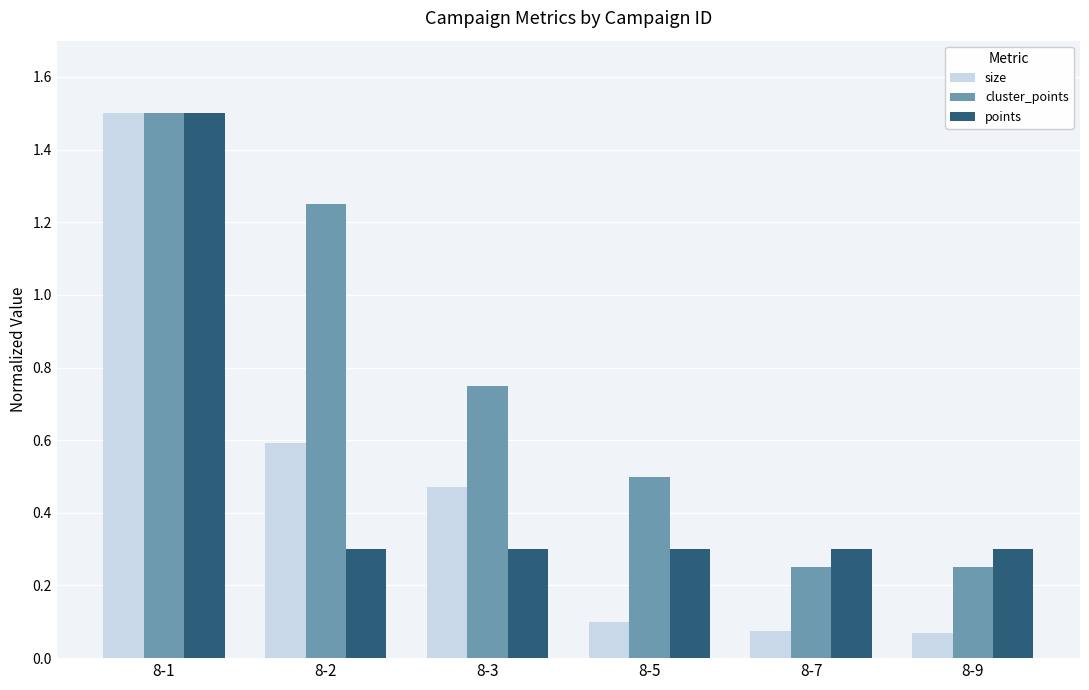

Is the value of cluster_points at 8-9 greater than the value of points at 8-5?

No